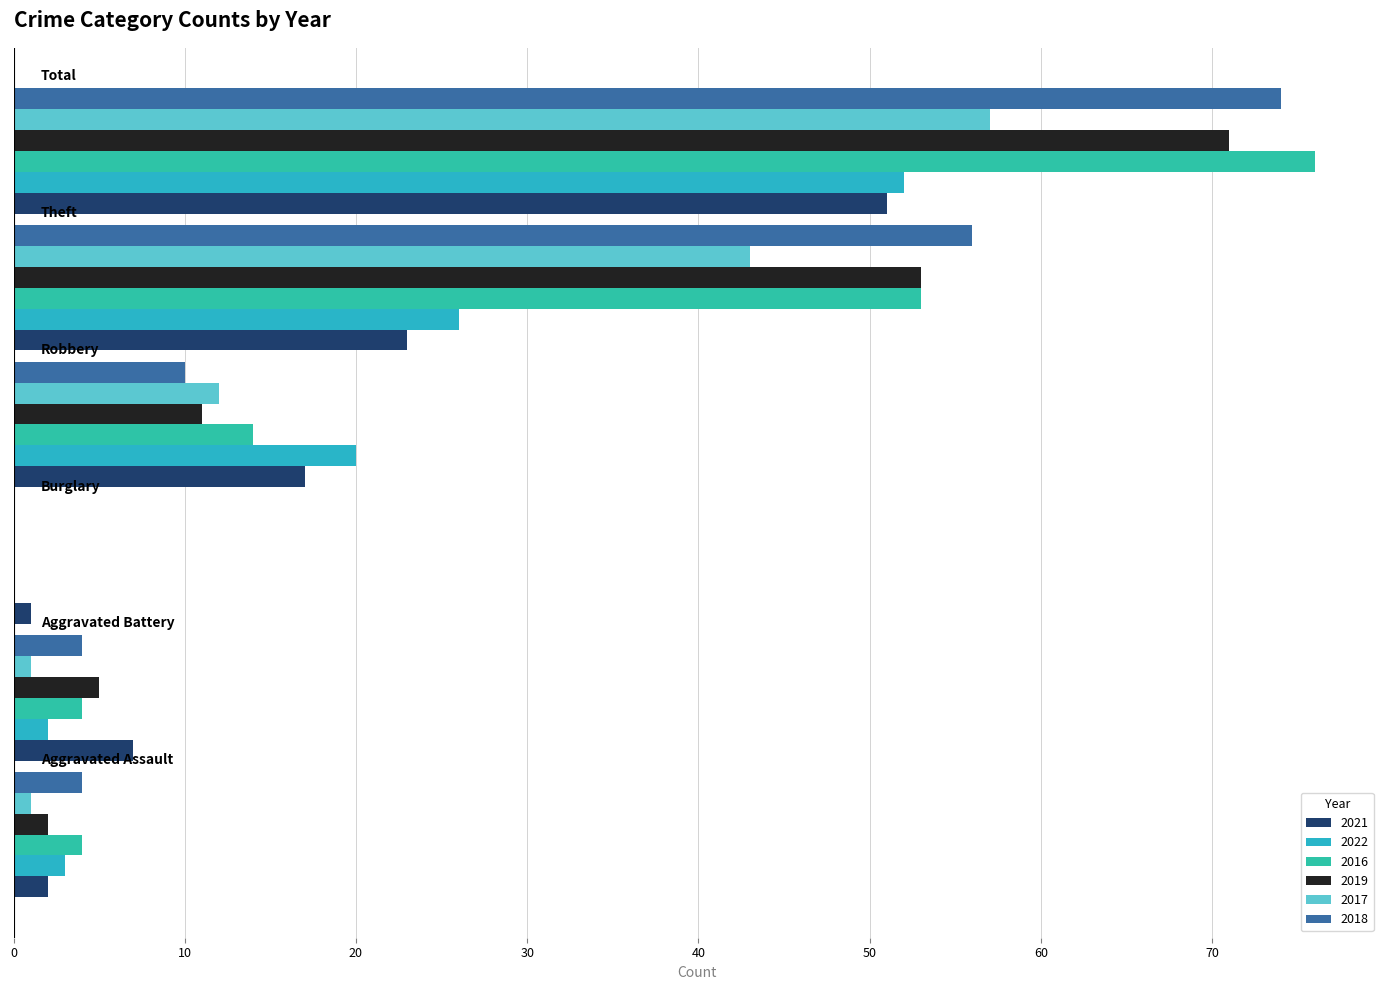

Which label corresponds to the smallest value in the chart?

Burglary